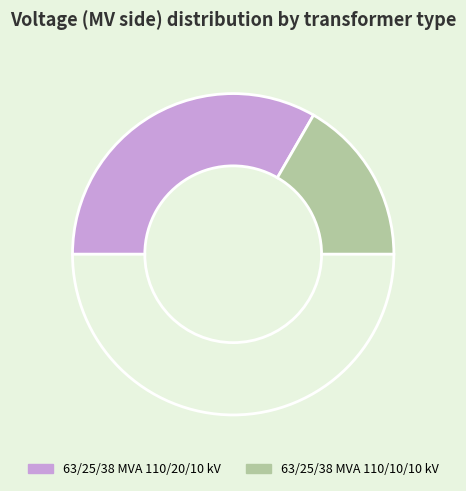

How many slices are in this pie chart?

3